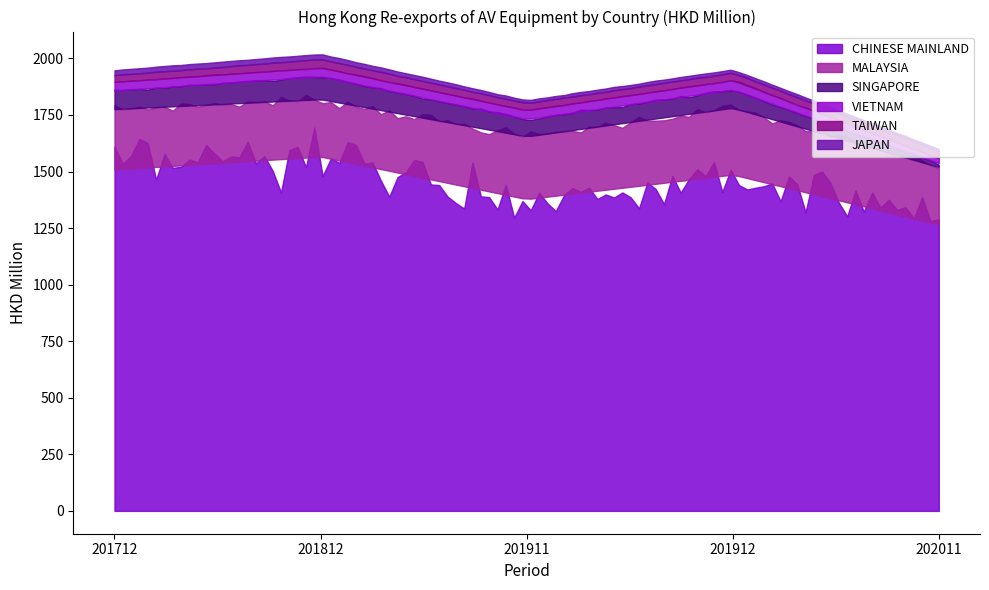

The TAIWAN series shows 16.2 at 201812. True or false?

False